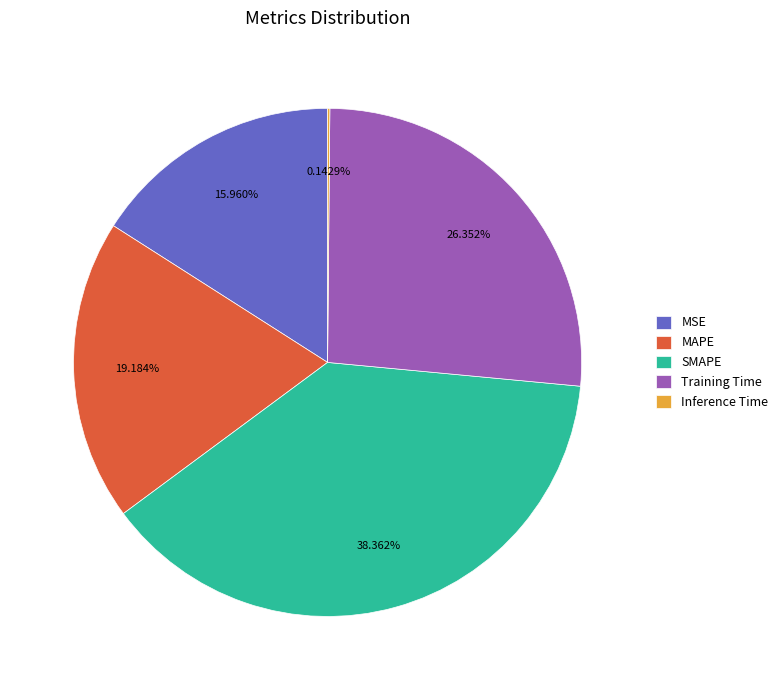

What is the largest slice in the pie chart?

SMAPE